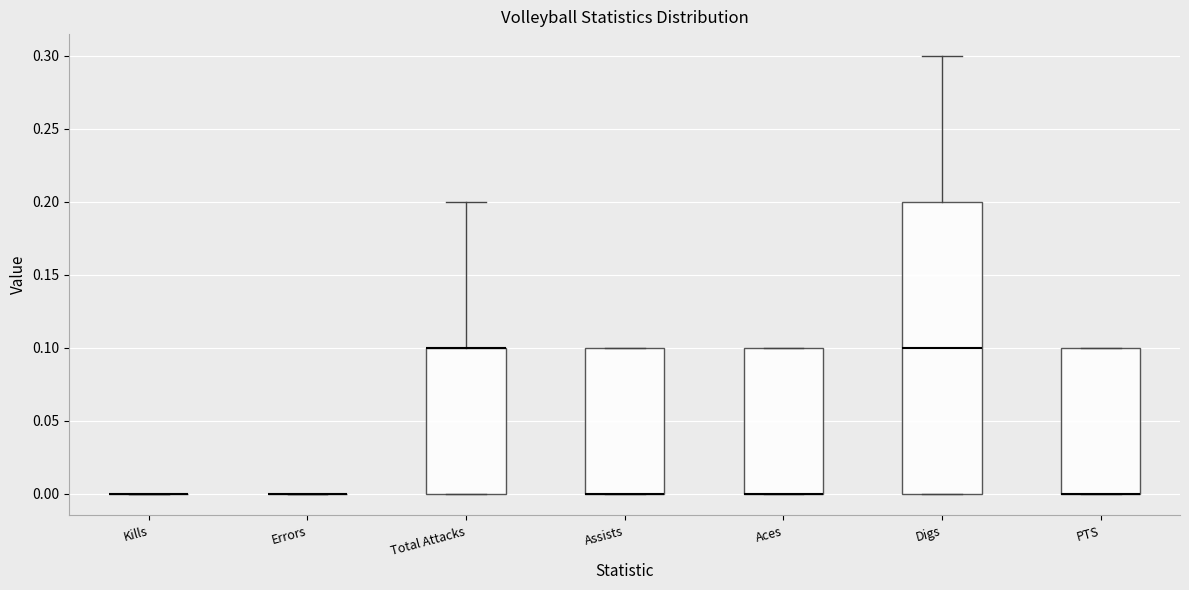

Reading left to right, transcribe this box plot: for each box, give where its median line is, the range the box spans, and where its two whiskers end, as read against the y-axis. The values are not printed on the chart, so give them approximately, as read against the axis.

Kills: box collapsed to a line at 0.0, whiskers 0.0 to 0.0
Errors: box collapsed to a line at 0.0, whiskers 0.0 to 0.0
Total Attacks: median 0.1 (drawn on the box's upper edge), box 0.0 to 0.1, whiskers 0.0 to 0.2
Assists: median 0.0 (drawn on the box's lower edge), box 0.0 to 0.1, whiskers 0.0 to 0.1
Aces: median 0.0 (drawn on the box's lower edge), box 0.0 to 0.1, whiskers 0.0 to 0.1
Digs: median 0.1, box 0.0 to 0.2, whiskers 0.0 to 0.3
PTS: median 0.0 (drawn on the box's lower edge), box 0.0 to 0.1, whiskers 0.0 to 0.1